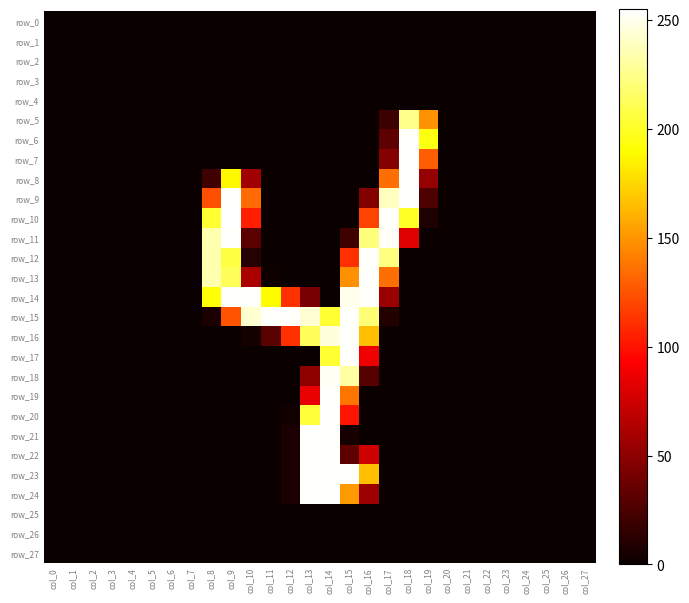

Reading left to right, transcribe all the data shown in this chart.

row_0: col_0=0	col_1=0	col_2=0	col_3=0	col_4=0	col_5=0	col_6=0	col_7=0	col_8=0	col_9=0	col_10=0	col_11=0	col_12=0	col_13=0	col_14=0	col_15=0	col_16=0	col_17=0	col_18=0	col_19=0	col_20=0	col_21=0	col_22=0	col_23=0	col_24=0	col_25=0	col_26=0	col_27=0
row_1: col_0=0	col_1=0	col_2=0	col_3=0	col_4=0	col_5=0	col_6=0	col_7=0	col_8=0	col_9=0	col_10=0	col_11=0	col_12=0	col_13=0	col_14=0	col_15=0	col_16=0	col_17=0	col_18=0	col_19=0	col_20=0	col_21=0	col_22=0	col_23=0	col_24=0	col_25=0	col_26=0	col_27=0
row_2: col_0=0	col_1=0	col_2=0	col_3=0	col_4=0	col_5=0	col_6=0	col_7=0	col_8=0	col_9=0	col_10=0	col_11=0	col_12=0	col_13=0	col_14=0	col_15=0	col_16=0	col_17=0	col_18=0	col_19=0	col_20=0	col_21=0	col_22=0	col_23=0	col_24=0	col_25=0	col_26=0	col_27=0
row_3: col_0=0	col_1=0	col_2=0	col_3=0	col_4=0	col_5=0	col_6=0	col_7=0	col_8=0	col_9=0	col_10=0	col_11=0	col_12=0	col_13=0	col_14=0	col_15=0	col_16=0	col_17=0	col_18=0	col_19=0	col_20=0	col_21=0	col_22=0	col_23=0	col_24=0	col_25=0	col_26=0	col_27=0
row_4: col_0=0	col_1=0	col_2=0	col_3=0	col_4=0	col_5=0	col_6=0	col_7=0	col_8=0	col_9=0	col_10=0	col_11=0	col_12=0	col_13=0	col_14=0	col_15=0	col_16=0	col_17=0	col_18=0	col_19=0	col_20=0	col_21=0	col_22=0	col_23=0	col_24=0	col_25=0	col_26=0	col_27=0
row_5: col_0=0	col_1=0	col_2=0	col_3=0	col_4=0	col_5=0	col_6=0	col_7=0	col_8=0	col_9=0	col_10=0	col_11=0	col_12=0	col_13=0	col_14=0	col_15=0	col_16=0	col_17=19	col_18=226	col_19=149	col_20=0	col_21=0	col_22=0	col_23=0	col_24=0	col_25=0	col_26=0	col_27=0
row_6: col_0=0	col_1=0	col_2=0	col_3=0	col_4=0	col_5=0	col_6=0	col_7=0	col_8=0	col_9=0	col_10=0	col_11=0	col_12=0	col_13=0	col_14=0	col_15=0	col_16=0	col_17=32	col_18=254	col_19=195	col_20=0	col_21=0	col_22=0	col_23=0	col_24=0	col_25=0	col_26=0	col_27=0
row_7: col_0=0	col_1=0	col_2=0	col_3=0	col_4=0	col_5=0	col_6=0	col_7=0	col_8=0	col_9=0	col_10=0	col_11=0	col_12=0	col_13=0	col_14=0	col_15=0	col_16=0	col_17=47	col_18=254	col_19=129	col_20=0	col_21=0	col_22=0	col_23=0	col_24=0	col_25=0	col_26=0	col_27=0
row_8: col_0=0	col_1=0	col_2=0	col_3=0	col_4=0	col_5=0	col_6=0	col_7=0	col_8=20	col_9=188	col_10=57	col_11=0	col_12=0	col_13=0	col_14=0	col_15=0	col_16=0	col_17=135	col_18=254	col_19=53	col_20=0	col_21=0	col_22=0	col_23=0	col_24=0	col_25=0	col_26=0	col_27=0
row_9: col_0=0	col_1=0	col_2=0	col_3=0	col_4=0	col_5=0	col_6=0	col_7=0	col_8=123	col_9=254	col_10=134	col_11=0	col_12=0	col_13=0	col_14=0	col_15=0	col_16=46	col_17=239	col_18=254	col_19=26	col_20=0	col_21=0	col_22=0	col_23=0	col_24=0	col_25=0	col_26=0	col_27=0
row_10: col_0=0	col_1=0	col_2=0	col_3=0	col_4=0	col_5=0	col_6=0	col_7=0	col_8=203	col_9=255	col_10=105	col_11=0	col_12=0	col_13=0	col_14=0	col_15=0	col_16=119	col_17=254	col_18=200	col_19=8	col_20=0	col_21=0	col_22=0	col_23=0	col_24=0	col_25=0	col_26=0	col_27=0
row_11: col_0=0	col_1=0	col_2=0	col_3=0	col_4=0	col_5=0	col_6=0	col_7=0	col_8=235	col_9=254	col_10=31	col_11=0	col_12=0	col_13=0	col_14=0	col_15=20	col_16=222	col_17=253	col_18=81	col_19=0	col_20=0	col_21=0	col_22=0	col_23=0	col_24=0	col_25=0	col_26=0	col_27=0
row_12: col_0=0	col_1=0	col_2=0	col_3=0	col_4=0	col_5=0	col_6=0	col_7=0	col_8=235	col_9=207	col_10=11	col_11=0	col_12=0	col_13=0	col_14=0	col_15=111	col_16=254	col_17=223	col_18=0	col_19=0	col_20=0	col_21=0	col_22=0	col_23=0	col_24=0	col_25=0	col_26=0	col_27=0
row_13: col_0=0	col_1=0	col_2=0	col_3=0	col_4=0	col_5=0	col_6=0	col_7=0	col_8=235	col_9=213	col_10=61	col_11=2	col_12=0	col_13=0	col_14=0	col_15=148	col_16=254	col_17=135	col_18=0	col_19=0	col_20=0	col_21=0	col_22=0	col_23=0	col_24=0	col_25=0	col_26=0	col_27=0
row_14: col_0=0	col_1=0	col_2=0	col_3=0	col_4=0	col_5=0	col_6=0	col_7=0	col_8=192	col_9=254	col_10=254	col_11=190	col_12=112	col_13=42	col_14=0	col_15=250	col_16=254	col_17=55	col_18=0	col_19=0	col_20=0	col_21=0	col_22=0	col_23=0	col_24=0	col_25=0	col_26=0	col_27=0
row_15: col_0=0	col_1=0	col_2=0	col_3=0	col_4=0	col_5=0	col_6=0	col_7=0	col_8=6	col_9=125	col_10=243	col_11=254	col_12=254	col_13=244	col_14=203	col_15=254	col_16=220	col_17=9	col_18=0	col_19=0	col_20=0	col_21=0	col_22=0	col_23=0	col_24=0	col_25=0	col_26=0	col_27=0
row_16: col_0=0	col_1=0	col_2=0	col_3=0	col_4=0	col_5=0	col_6=0	col_7=0	col_8=0	col_9=0	col_10=4	col_11=30	col_12=111	col_13=213	col_14=246	col_15=254	col_16=166	col_17=0	col_18=0	col_19=0	col_20=0	col_21=0	col_22=0	col_23=0	col_24=0	col_25=0	col_26=0	col_27=0
row_17: col_0=0	col_1=0	col_2=0	col_3=0	col_4=0	col_5=0	col_6=0	col_7=0	col_8=0	col_9=0	col_10=0	col_11=0	col_12=0	col_13=0	col_14=203	col_15=254	col_16=87	col_17=0	col_18=0	col_19=0	col_20=0	col_21=0	col_22=0	col_23=0	col_24=0	col_25=0	col_26=0	col_27=0
row_18: col_0=0	col_1=0	col_2=0	col_3=0	col_4=0	col_5=0	col_6=0	col_7=0	col_8=0	col_9=0	col_10=0	col_11=0	col_12=0	col_13=50	col_14=252	col_15=232	col_16=29	col_17=0	col_18=0	col_19=0	col_20=0	col_21=0	col_22=0	col_23=0	col_24=0	col_25=0	col_26=0	col_27=0
row_19: col_0=0	col_1=0	col_2=0	col_3=0	col_4=0	col_5=0	col_6=0	col_7=0	col_8=0	col_9=0	col_10=0	col_11=0	col_12=0	col_13=85	col_14=254	col_15=138	col_16=0	col_17=0	col_18=0	col_19=0	col_20=0	col_21=0	col_22=0	col_23=0	col_24=0	col_25=0	col_26=0	col_27=0
row_20: col_0=0	col_1=0	col_2=0	col_3=0	col_4=0	col_5=0	col_6=0	col_7=0	col_8=0	col_9=0	col_10=0	col_11=0	col_12=3	col_13=205	col_14=254	col_15=101	col_16=0	col_17=0	col_18=0	col_19=0	col_20=0	col_21=0	col_22=0	col_23=0	col_24=0	col_25=0	col_26=0	col_27=0
row_21: col_0=0	col_1=0	col_2=0	col_3=0	col_4=0	col_5=0	col_6=0	col_7=0	col_8=0	col_9=0	col_10=0	col_11=0	col_12=6	col_13=254	col_14=254	col_15=5	col_16=0	col_17=0	col_18=0	col_19=0	col_20=0	col_21=0	col_22=0	col_23=0	col_24=0	col_25=0	col_26=0	col_27=0
row_22: col_0=0	col_1=0	col_2=0	col_3=0	col_4=0	col_5=0	col_6=0	col_7=0	col_8=0	col_9=0	col_10=0	col_11=0	col_12=6	col_13=254	col_14=254	col_15=32	col_16=75	col_17=0	col_18=0	col_19=0	col_20=0	col_21=0	col_22=0	col_23=0	col_24=0	col_25=0	col_26=0	col_27=0
row_23: col_0=0	col_1=0	col_2=0	col_3=0	col_4=0	col_5=0	col_6=0	col_7=0	col_8=0	col_9=0	col_10=0	col_11=0	col_12=6	col_13=254	col_14=254	col_15=254	col_16=166	col_17=0	col_18=0	col_19=0	col_20=0	col_21=0	col_22=0	col_23=0	col_24=0	col_25=0	col_26=0	col_27=0
row_24: col_0=0	col_1=0	col_2=0	col_3=0	col_4=0	col_5=0	col_6=0	col_7=0	col_8=0	col_9=0	col_10=0	col_11=0	col_12=6	col_13=254	col_14=254	col_15=152	col_16=56	col_17=0	col_18=0	col_19=0	col_20=0	col_21=0	col_22=0	col_23=0	col_24=0	col_25=0	col_26=0	col_27=0
row_25: col_0=0	col_1=0	col_2=0	col_3=0	col_4=0	col_5=0	col_6=0	col_7=0	col_8=0	col_9=0	col_10=0	col_11=0	col_12=0	col_13=0	col_14=0	col_15=0	col_16=0	col_17=0	col_18=0	col_19=0	col_20=0	col_21=0	col_22=0	col_23=0	col_24=0	col_25=0	col_26=0	col_27=0
row_26: col_0=0	col_1=0	col_2=0	col_3=0	col_4=0	col_5=0	col_6=0	col_7=0	col_8=0	col_9=0	col_10=0	col_11=0	col_12=0	col_13=0	col_14=0	col_15=0	col_16=0	col_17=0	col_18=0	col_19=0	col_20=0	col_21=0	col_22=0	col_23=0	col_24=0	col_25=0	col_26=0	col_27=0
row_27: col_0=0	col_1=0	col_2=0	col_3=0	col_4=0	col_5=0	col_6=0	col_7=0	col_8=0	col_9=0	col_10=0	col_11=0	col_12=0	col_13=0	col_14=0	col_15=0	col_16=0	col_17=0	col_18=0	col_19=0	col_20=0	col_21=0	col_22=0	col_23=0	col_24=0	col_25=0	col_26=0	col_27=0